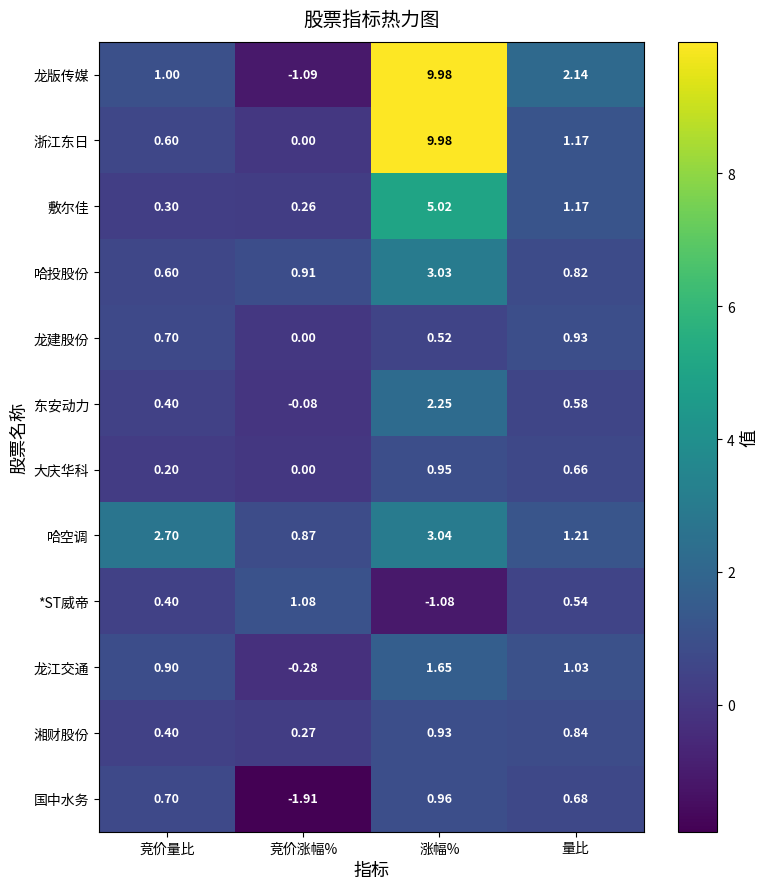

Is the value of 东安动力 at 竞价量比 greater than the value of 大庆华科 at 竞价涨幅%?

Yes